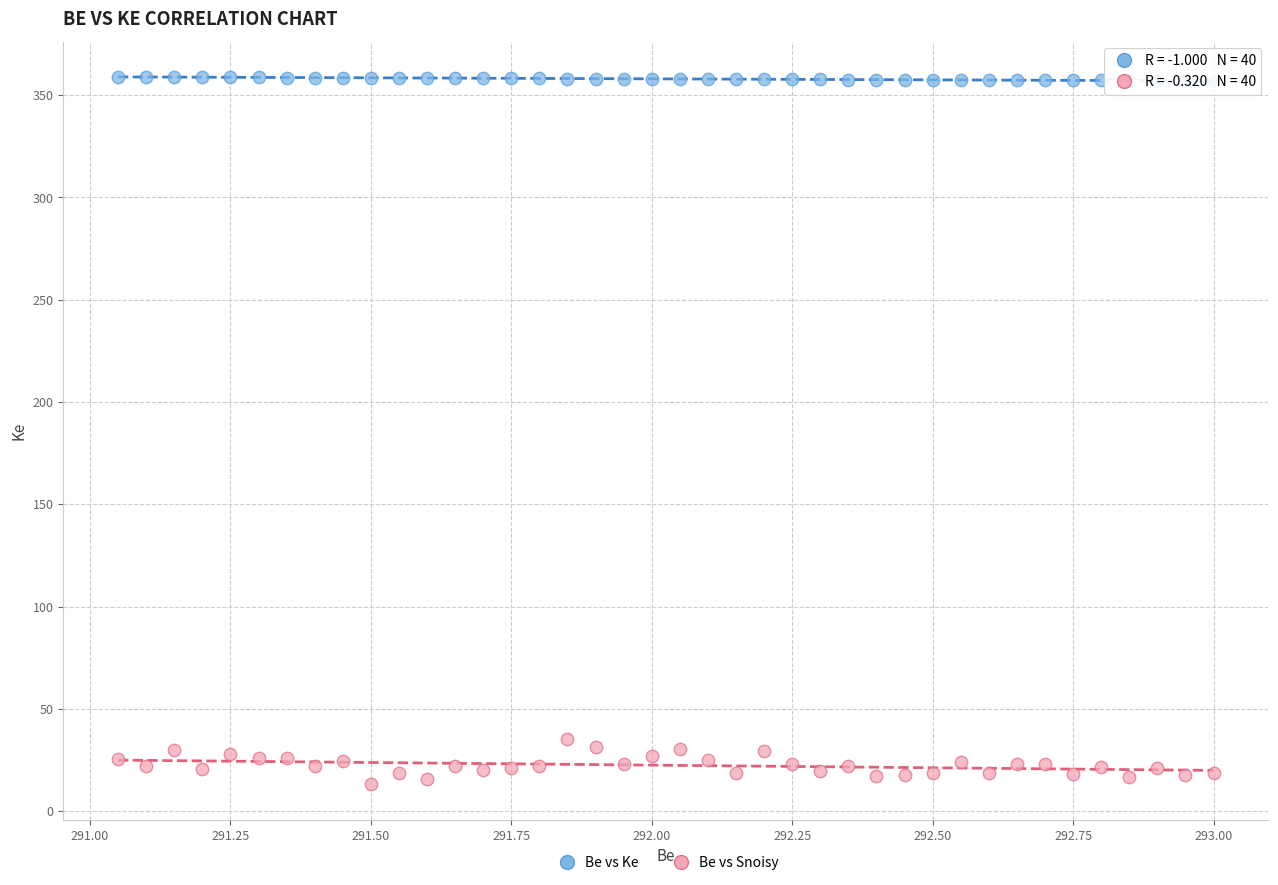

Across all series, what Y value is closest to 186?

35.0